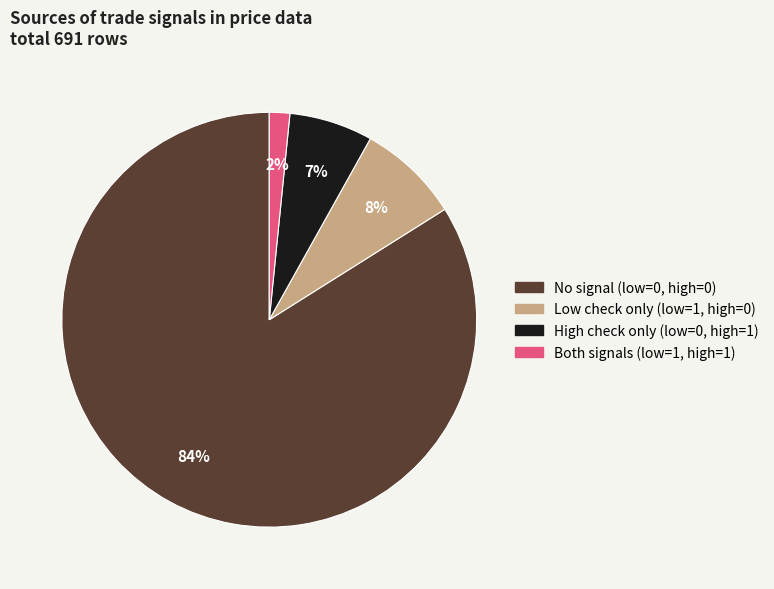

Is it true that High check only (low=0, high=1) is 7% of the pie?

True